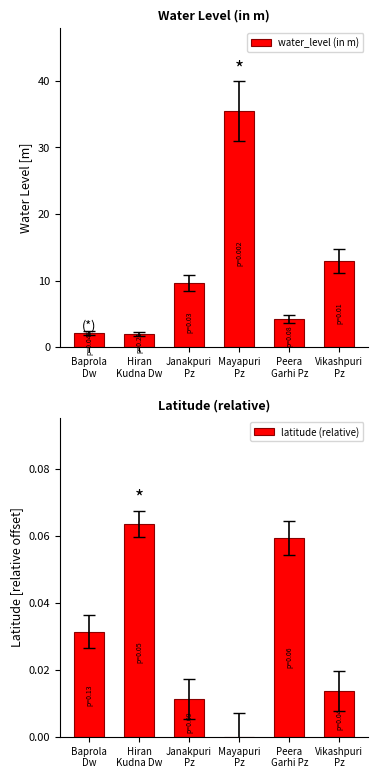

At which label is water_level (in m) closest to 18?

Vikashpuri
Pz